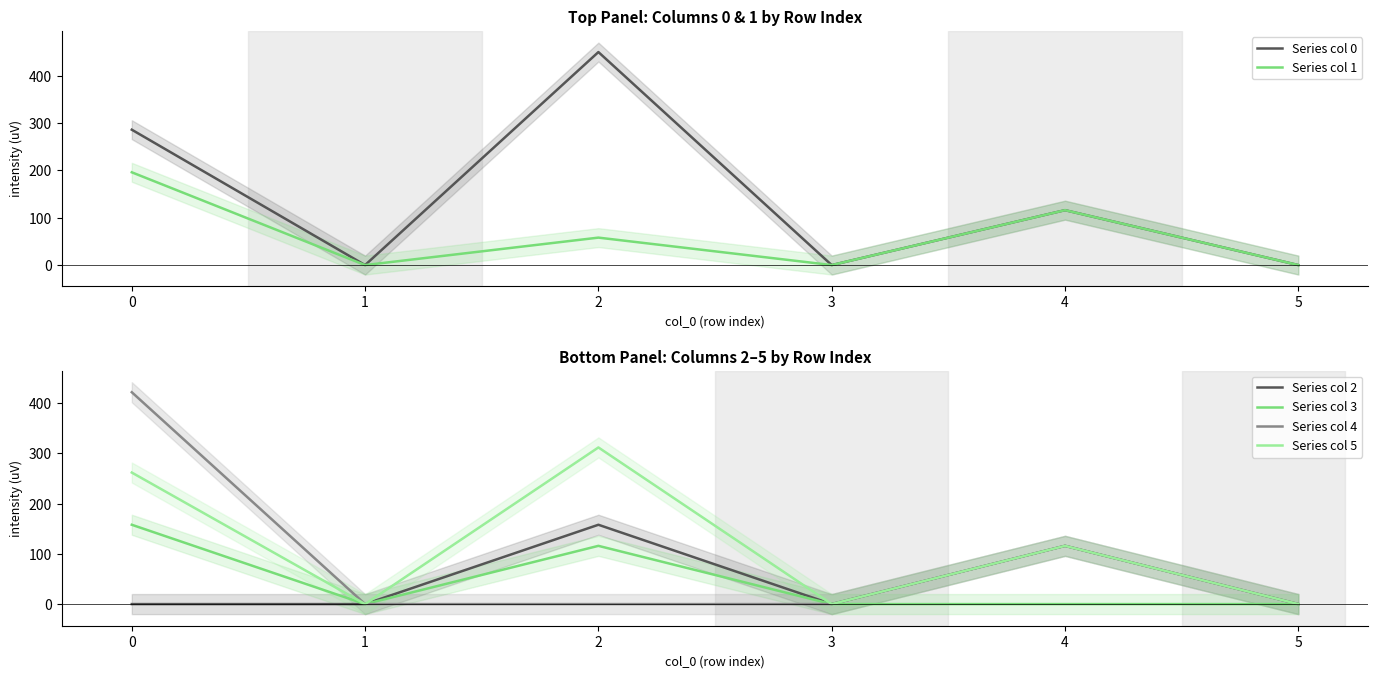

How many lines are shown in the chart?

6